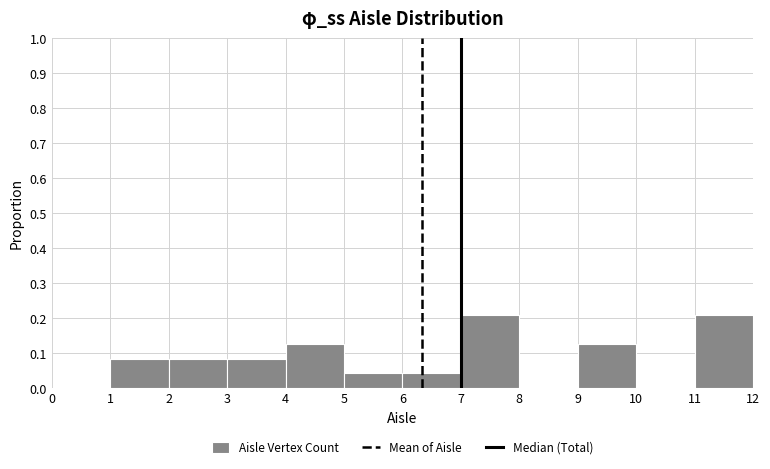

How tall is the bar that spans 6 to 7 on the x-axis? The values are not printed on the chart, so give them approximately, as read against the axis.

0.04